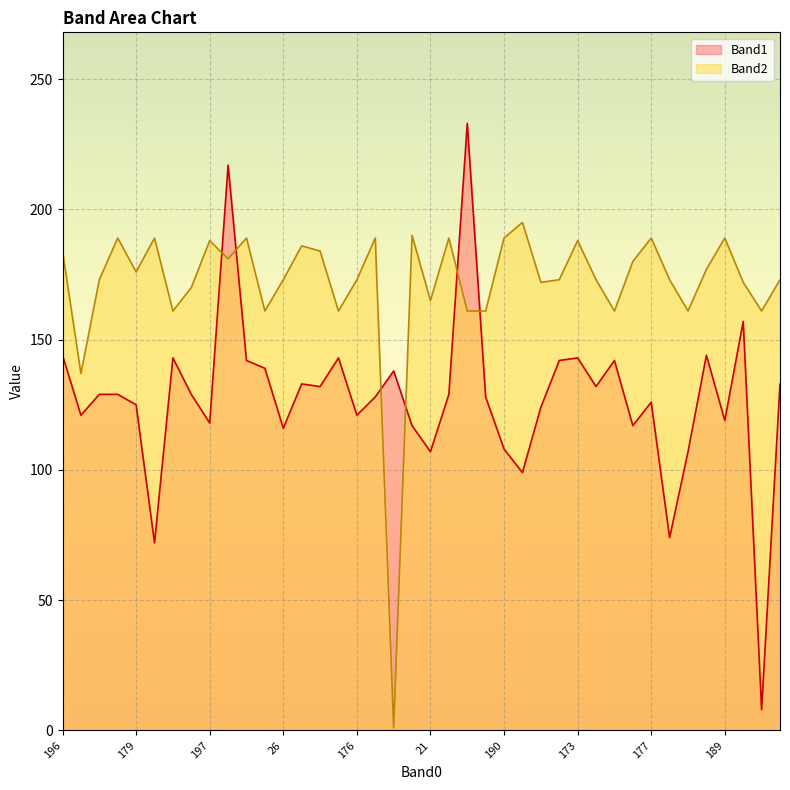

Count the number of data series in this chart.

2